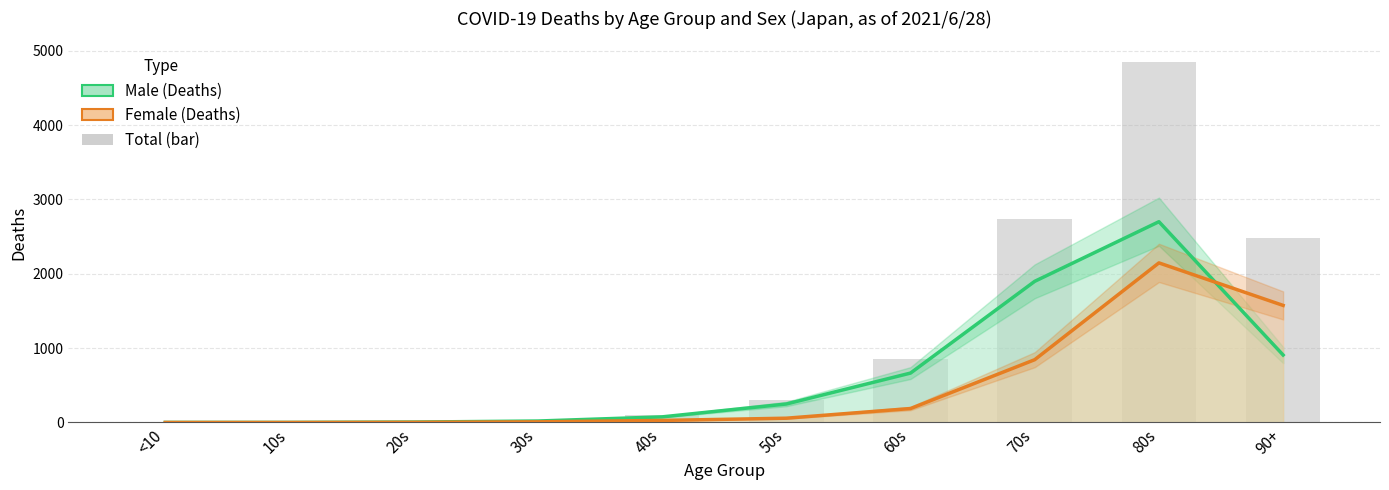

List the series in order of their overall mean, lowest first.

Female, Male